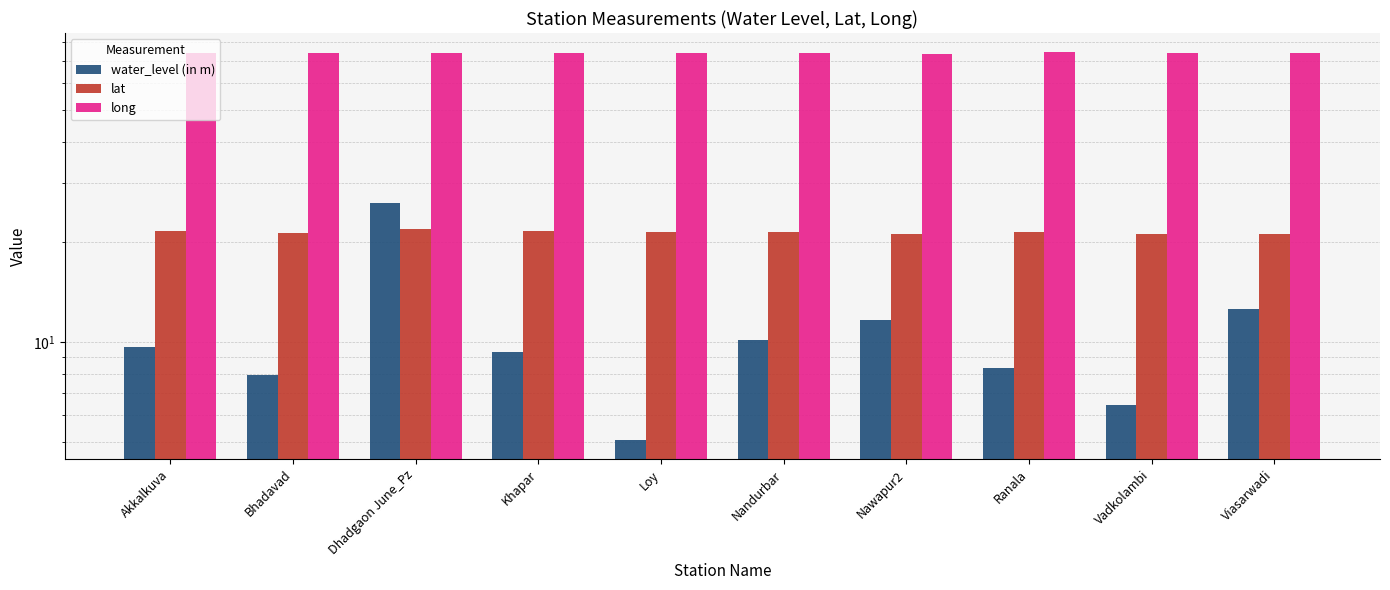

Which label corresponds to the smallest value in the chart?

Loy